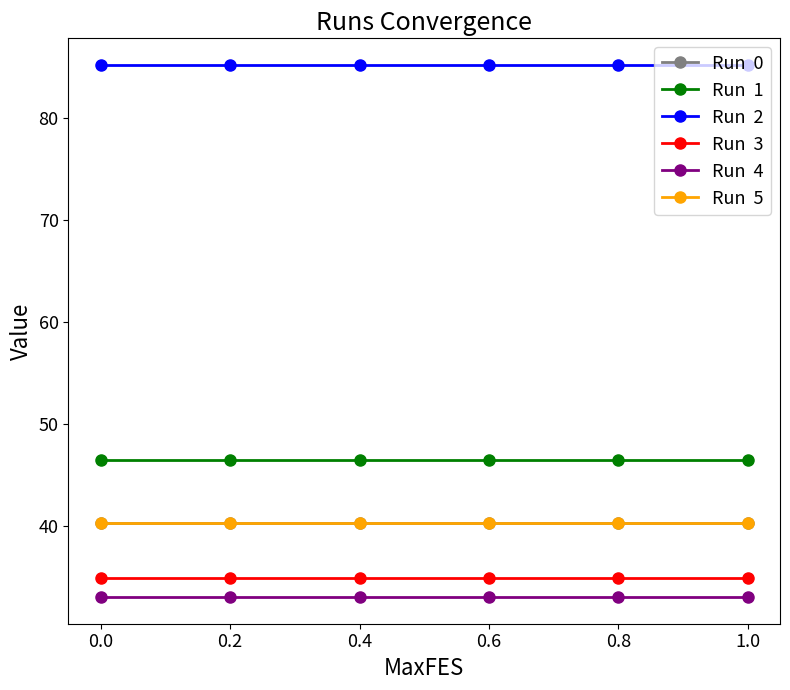

What is the total value across all series at 1.0?

280.2